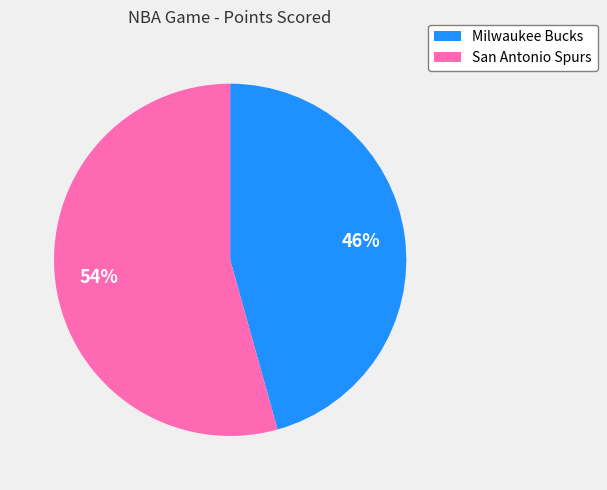

To the nearest percent, what is the average slice percentage?

50%